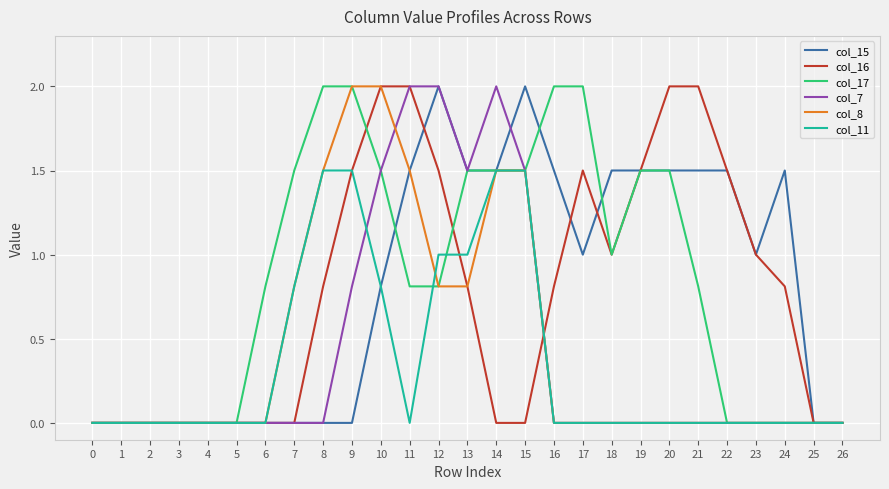

What is the spread (max minus min) of values at 12?

1.2